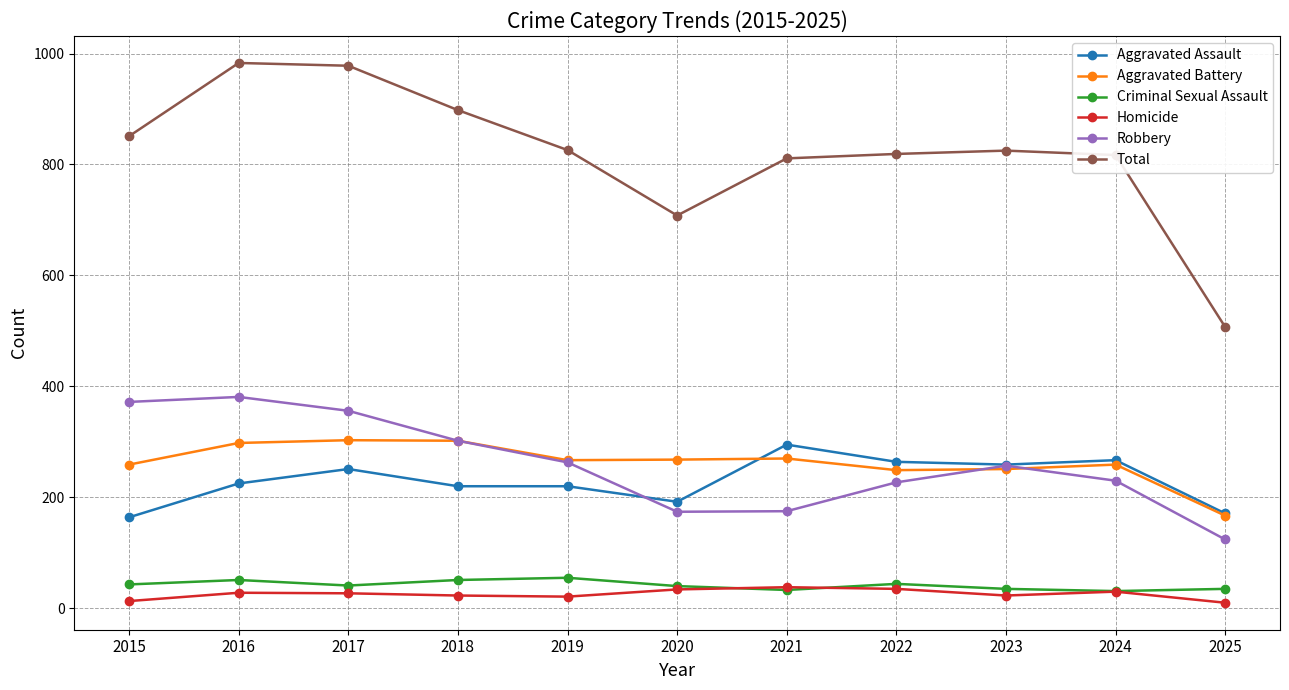

What is the maximum value shown in the chart?

983